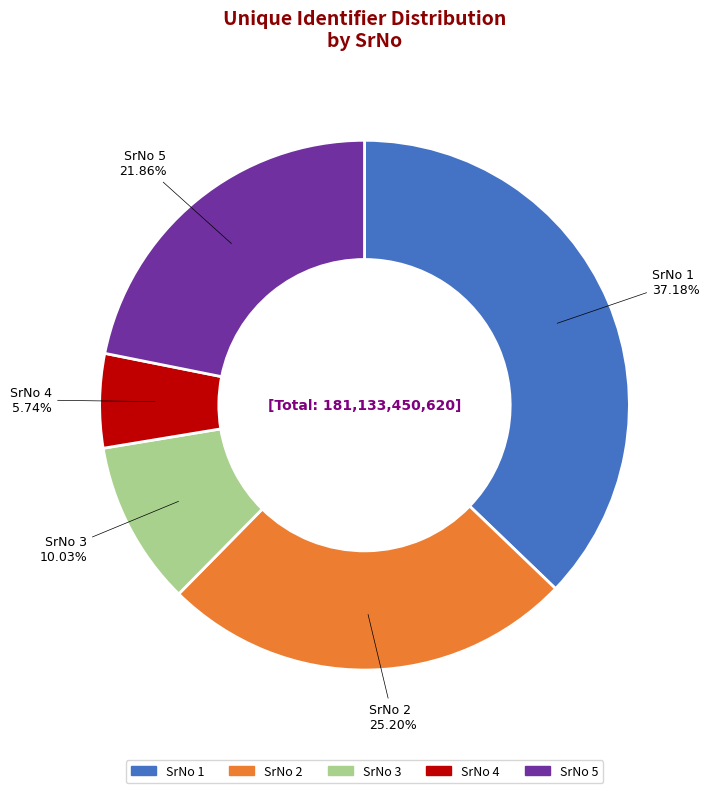

Combined, do SrNo 2 and SrNo 4 account for over 50%?

No